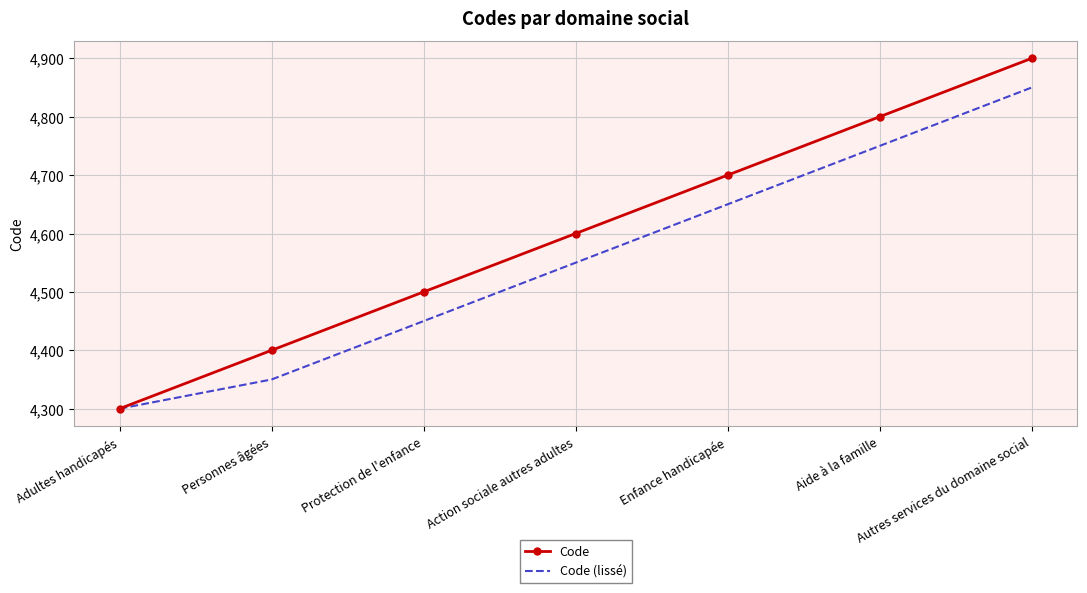

Which category has the highest value in the Code (lissé) series?

Autres services du domaine social